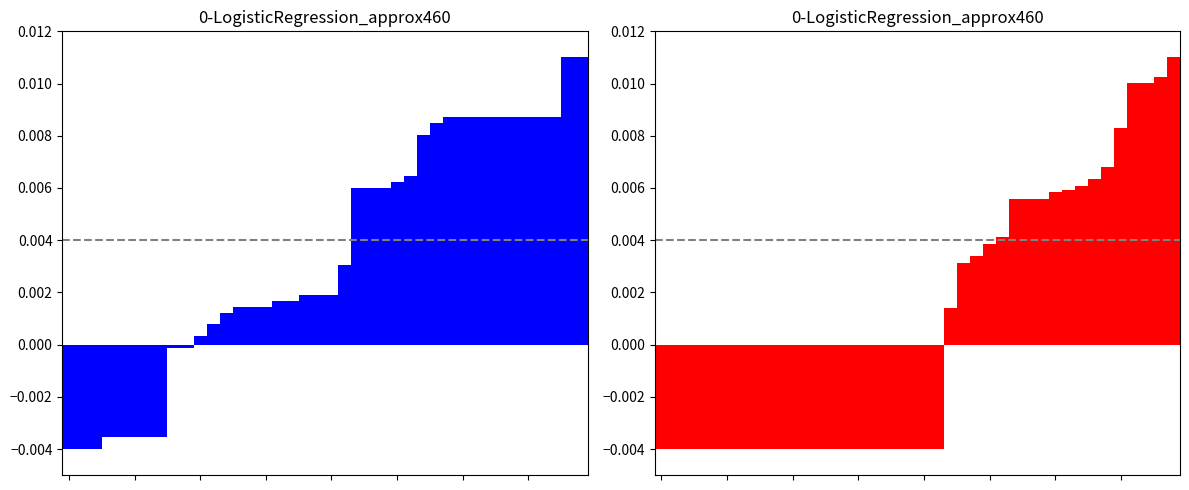

Is it true that col_1 equals -0.0 at 2?

True